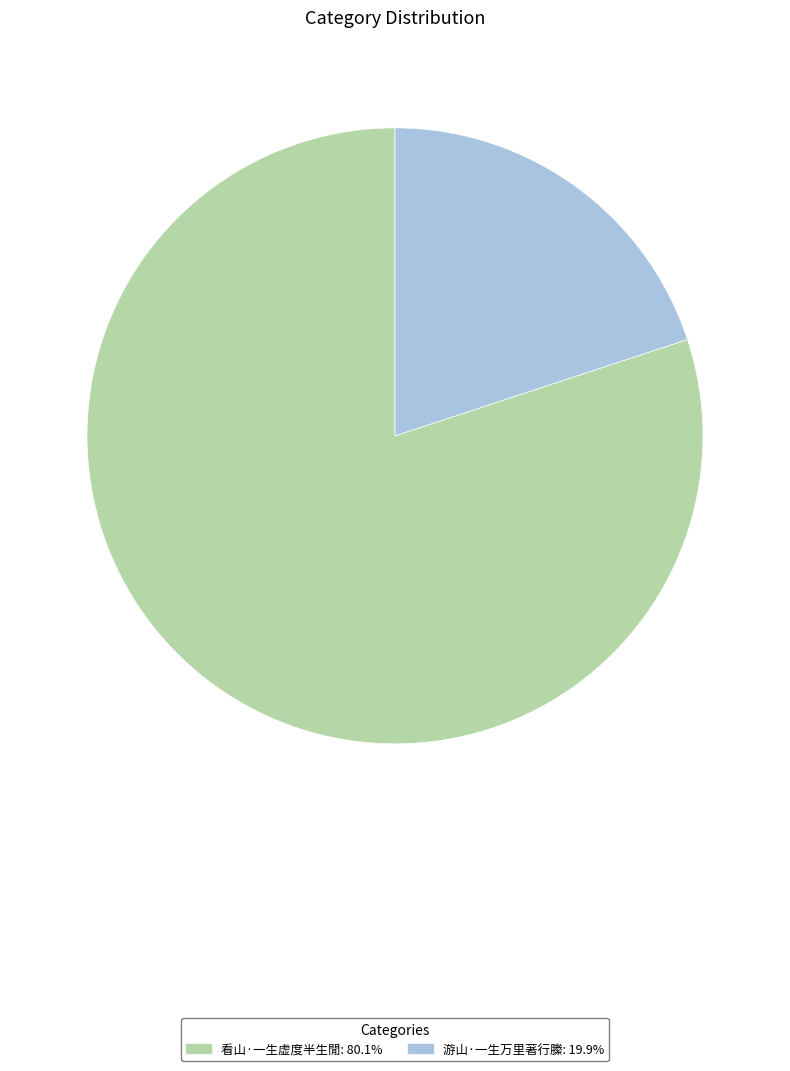

Which slice is the largest?

看山·一生虚度半生閒